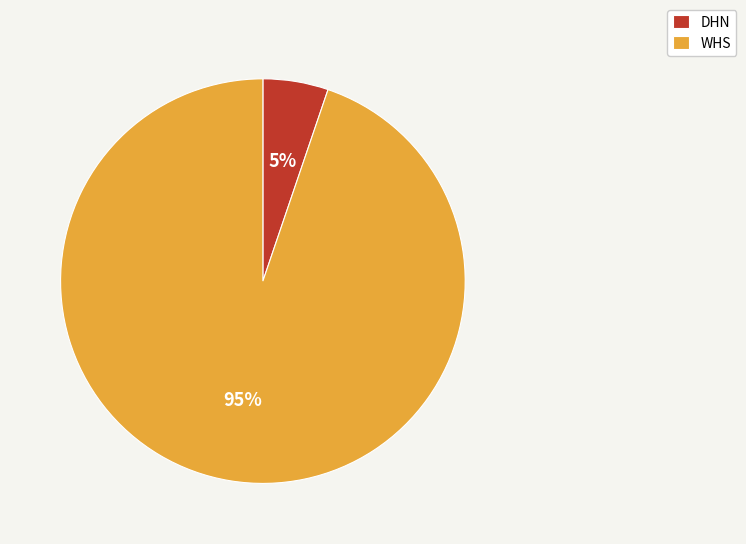

What percentage is the DHN slice, to the nearest percent?

5%